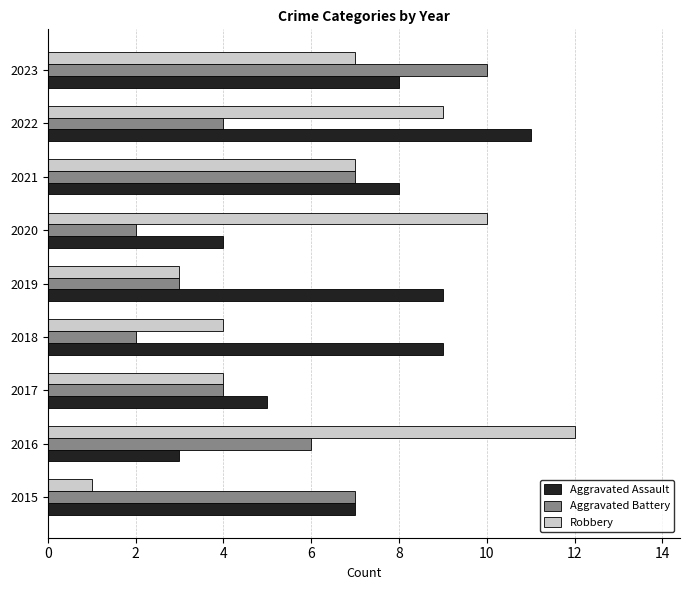

What is the spread (max minus min) of values at 2019?

6